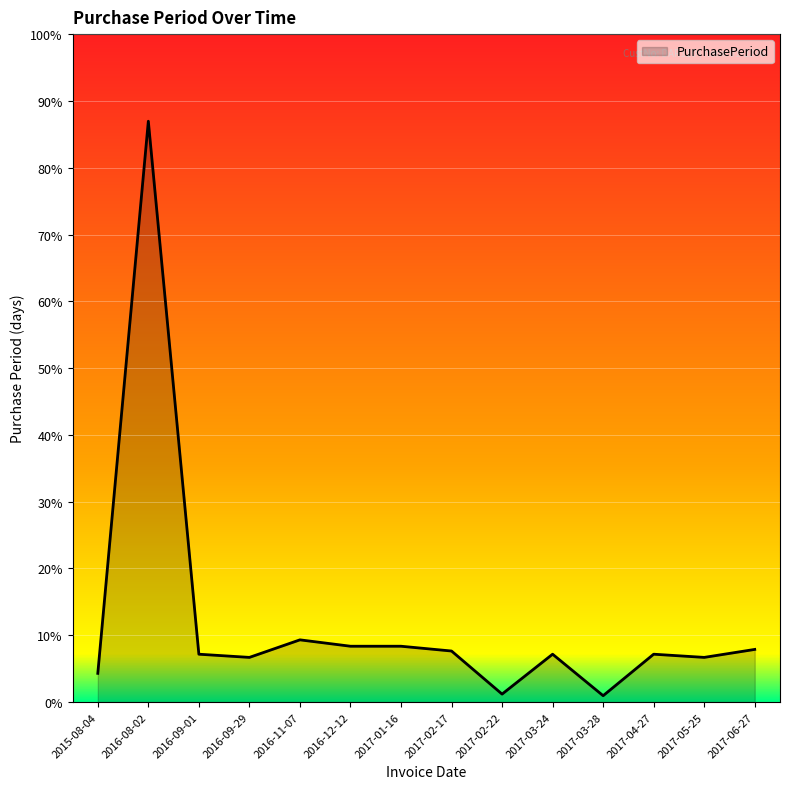

How many points are higher than both their immediate neighbors (excluding endpoints)?

4